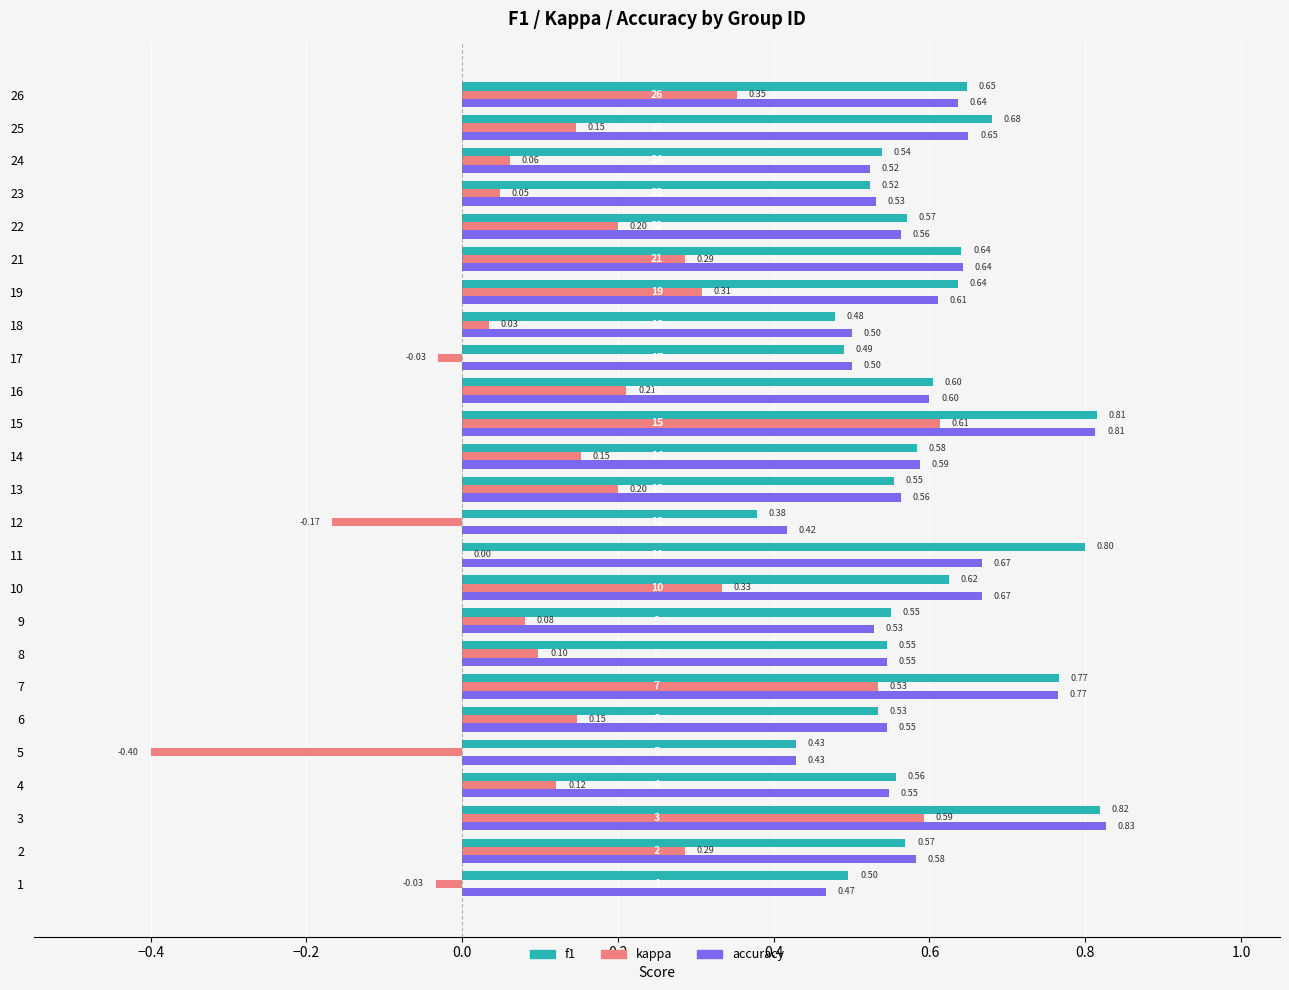

What is the sum of all accuracy values?

14.7